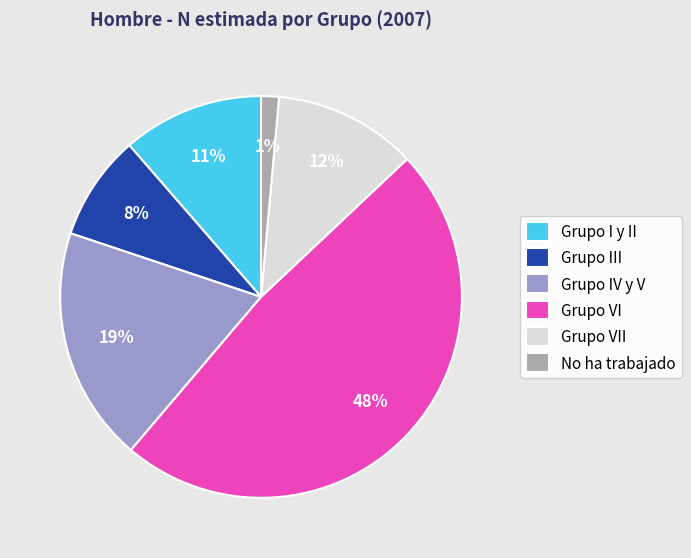

Which slice is the largest?

Grupo VI